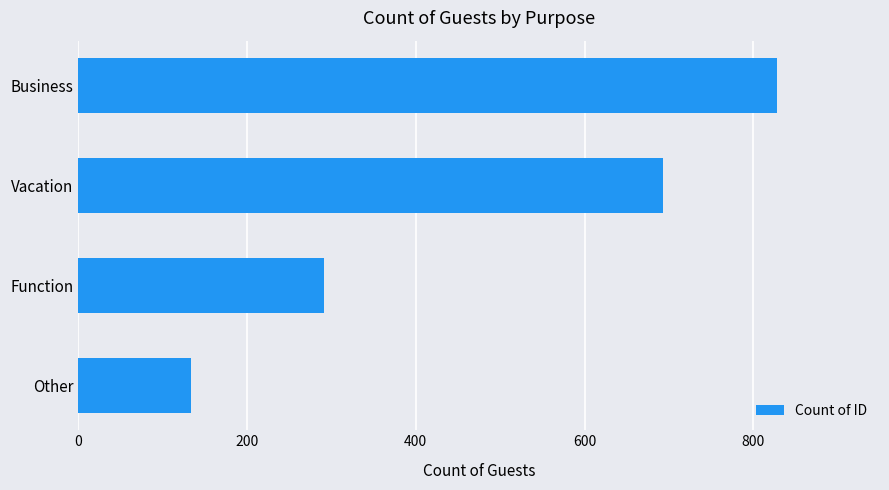

Reading top to bottom, what are all the values shown in this chart?

828	693	292	134